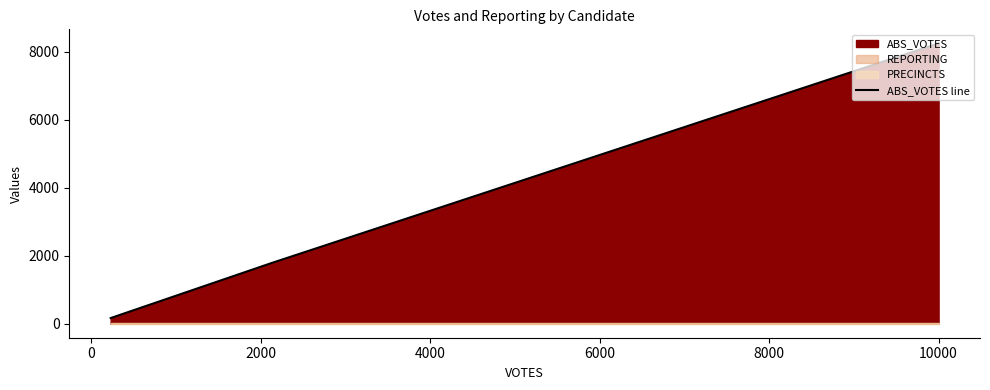

Reading right to left, extract all data points from this chart.

8245	1787	166